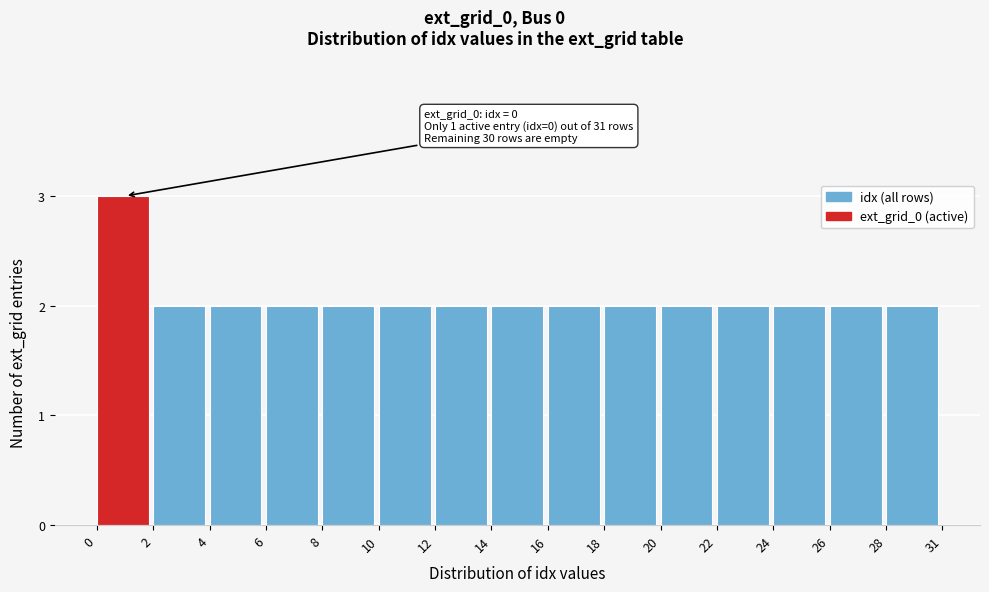

Reading right to left, what are all the values shown in this chart?

28=2	26=2	24=2	22=2	20=2	18=2	16=2	14=2	12=2	10=2	8=2	6=2	4=2	2=2	0=3